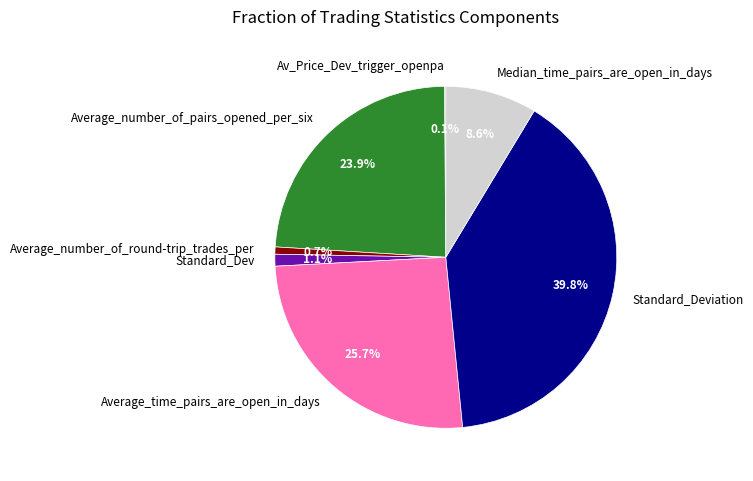

Which category has the biggest portion of the pie?

Standard_Deviation